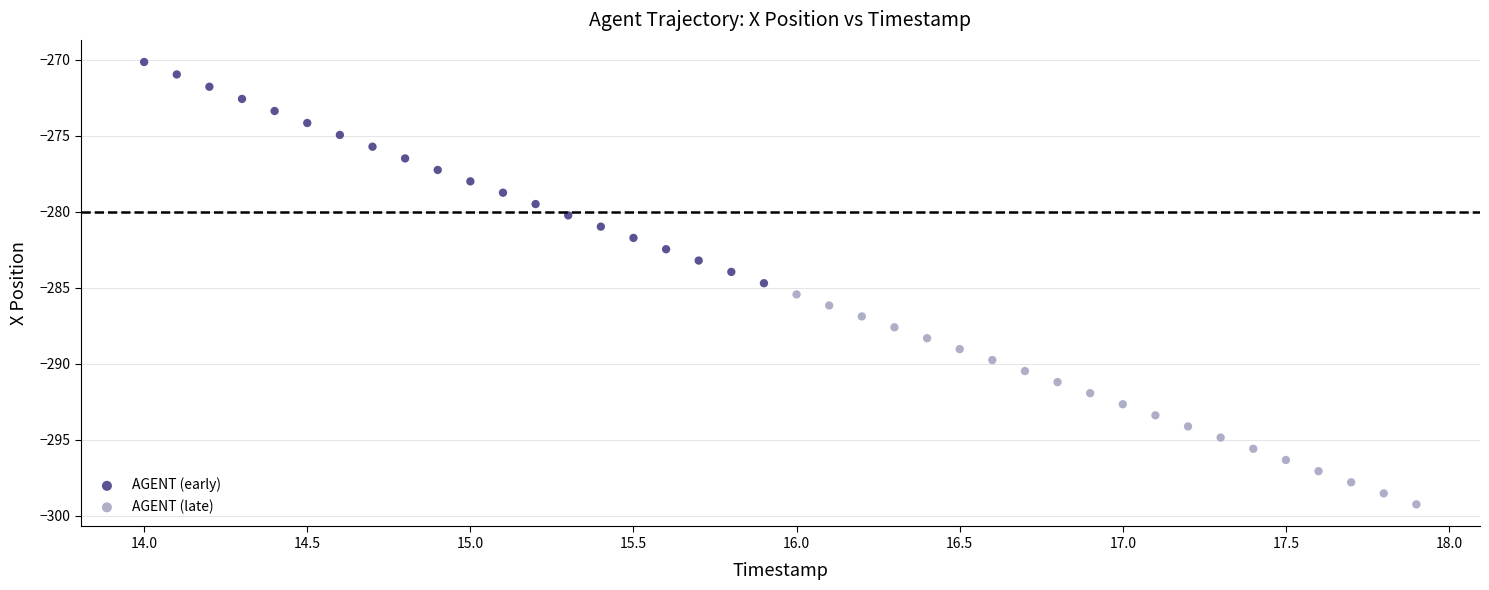

Which series reaches the maximum Y coordinate?

AGENT (early)